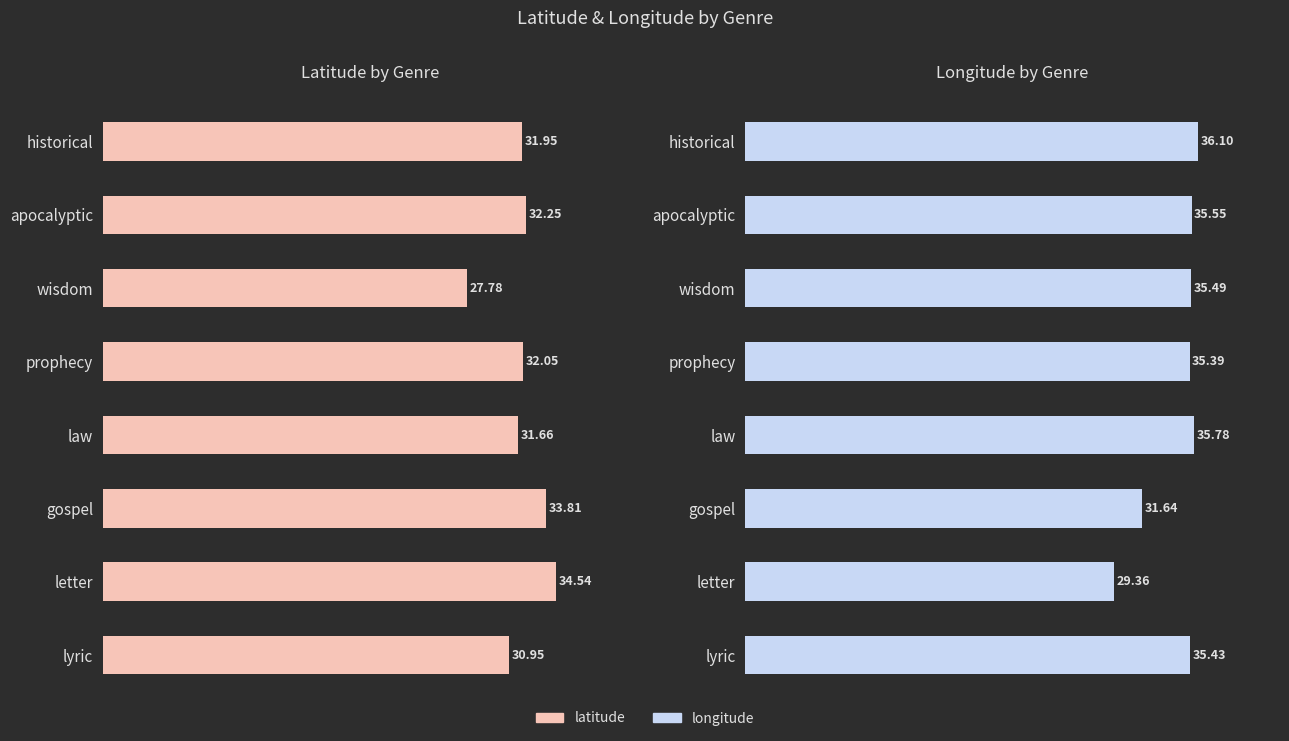

How many categories are shown in the chart?

8